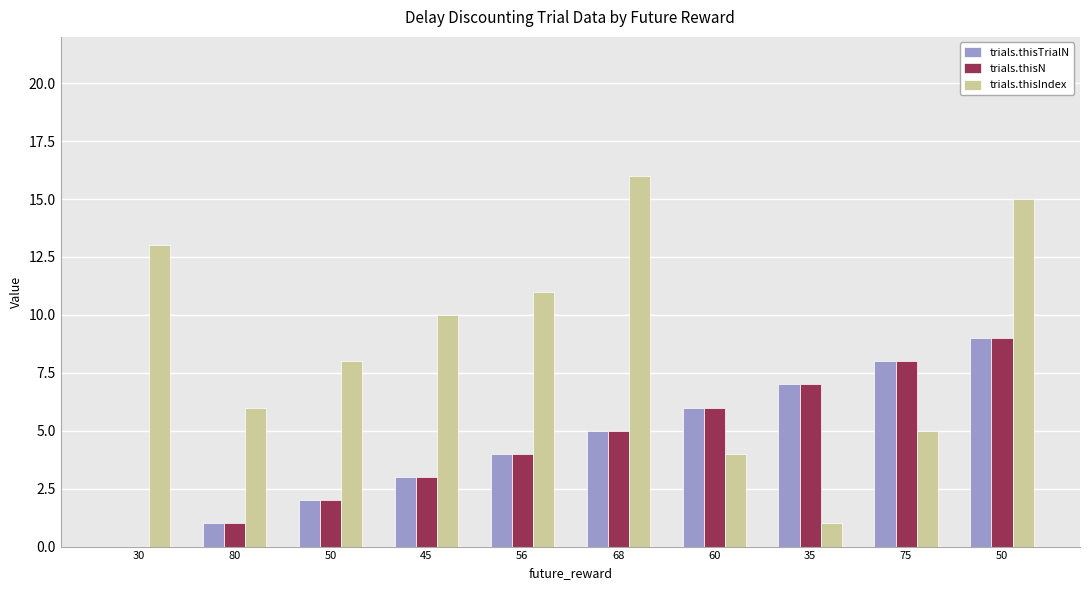

Reading left to right, transcribe all the data shown in this chart.

trials.thisTrialN: 0	1	2	3	4	5	6	7	8	9
trials.thisN: 0	1	2	3	4	5	6	7	8	9
trials.thisIndex: 13	6	8	10	11	16	4	1	5	15